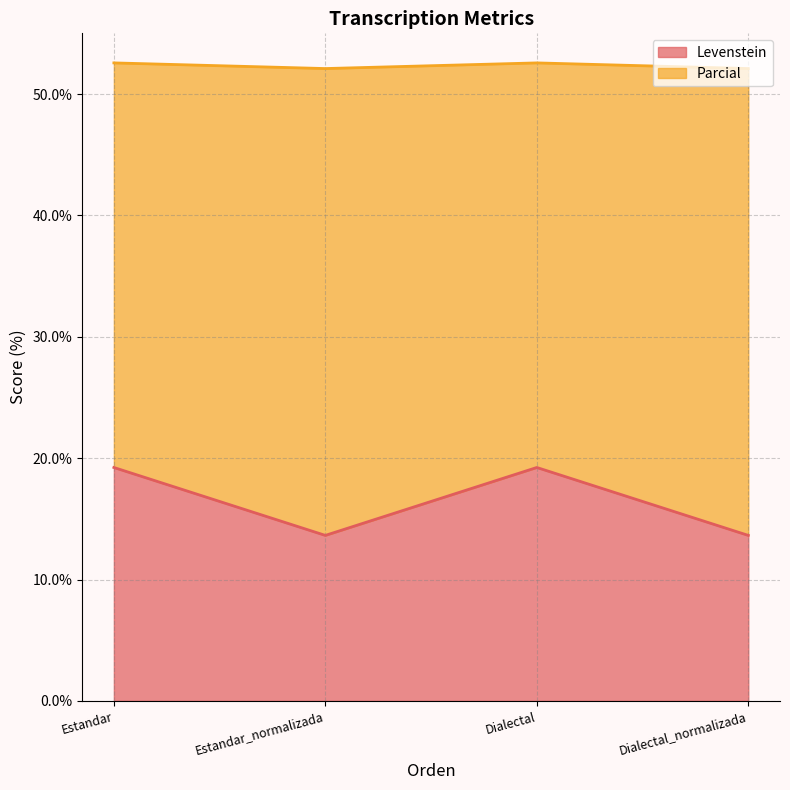

Between Dialectal and Estandar_normalizada, which is larger?

Dialectal